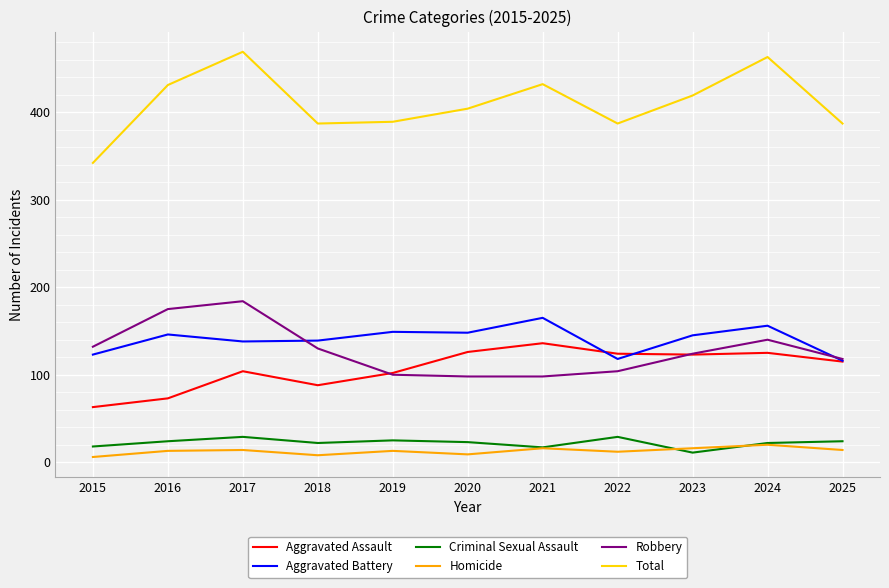

True or false: Aggravated Battery and Criminal Sexual Assault intersect in this chart.

False